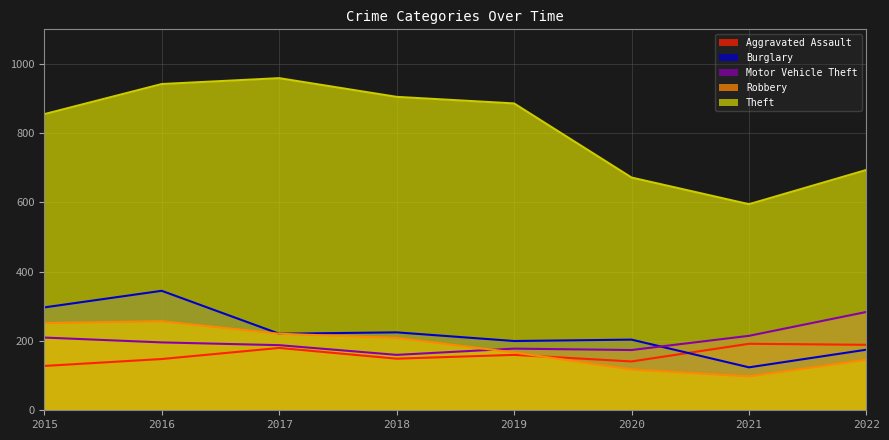

At which category is the sum across all series the highest?

2016